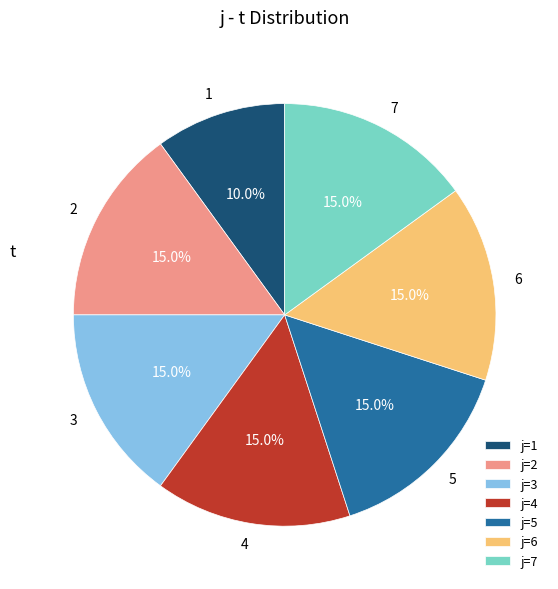

True or false: 4 accounts for 2% of the total.

False